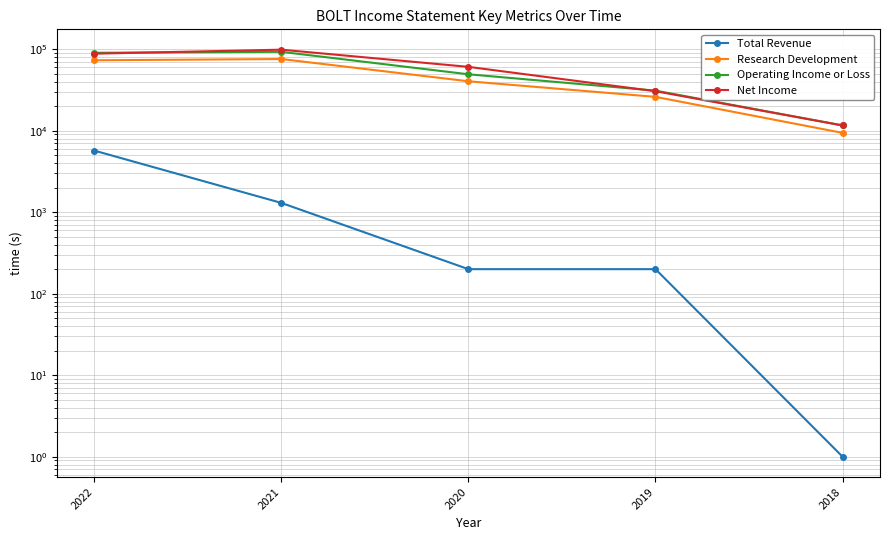

Rank the categories by Total Revenue value from highest to lowest.

2022, 2021, 2020, 2019, 2018